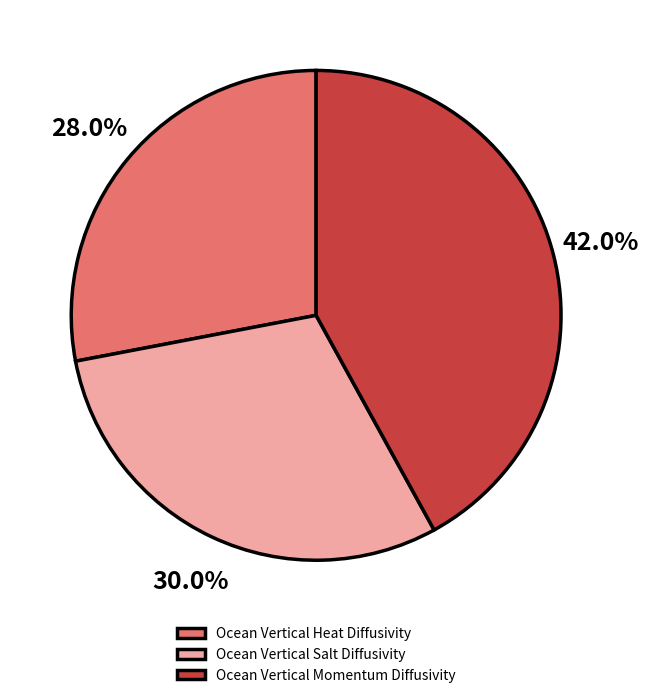

Approximately how many times larger is the value at Ocean Vertical Momentum Diffusivity compared to Ocean Vertical Heat Diffusivity?

1.5